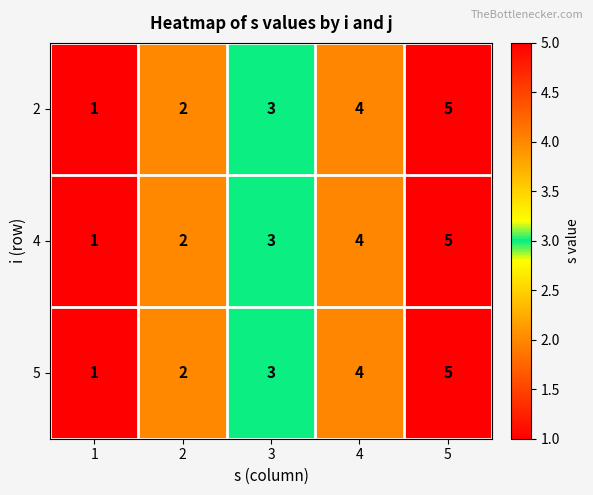

Count the number of categories in the chart.

5